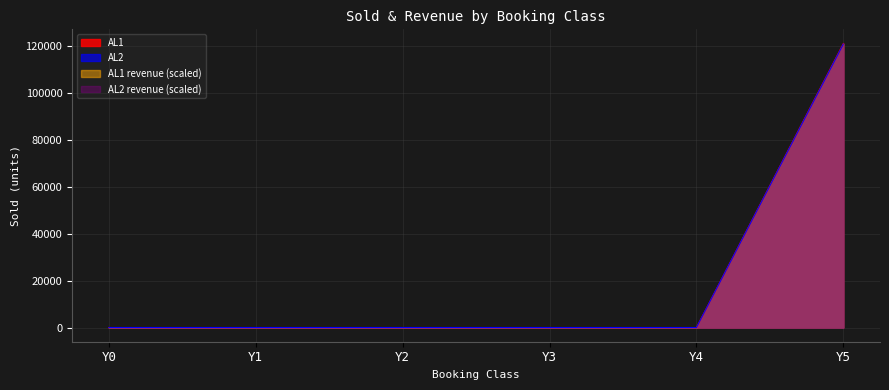

Reading left to right, extract all data points from this chart.

AL1: 0	0	0	0	0	120929
AL2: 0	0	0	0	0	120690